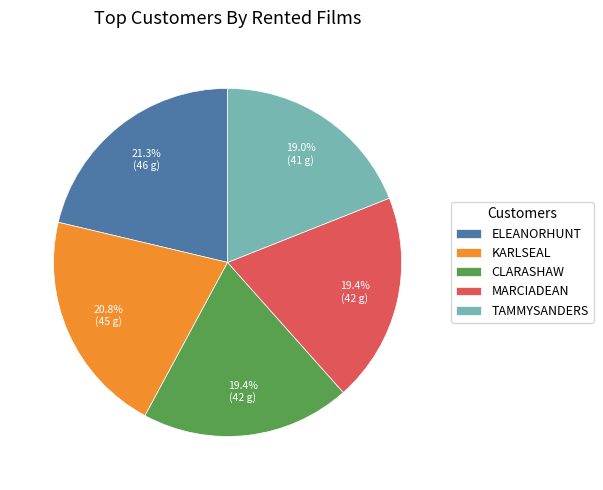

Does TAMMYSANDERS represent more than half of the total?

No